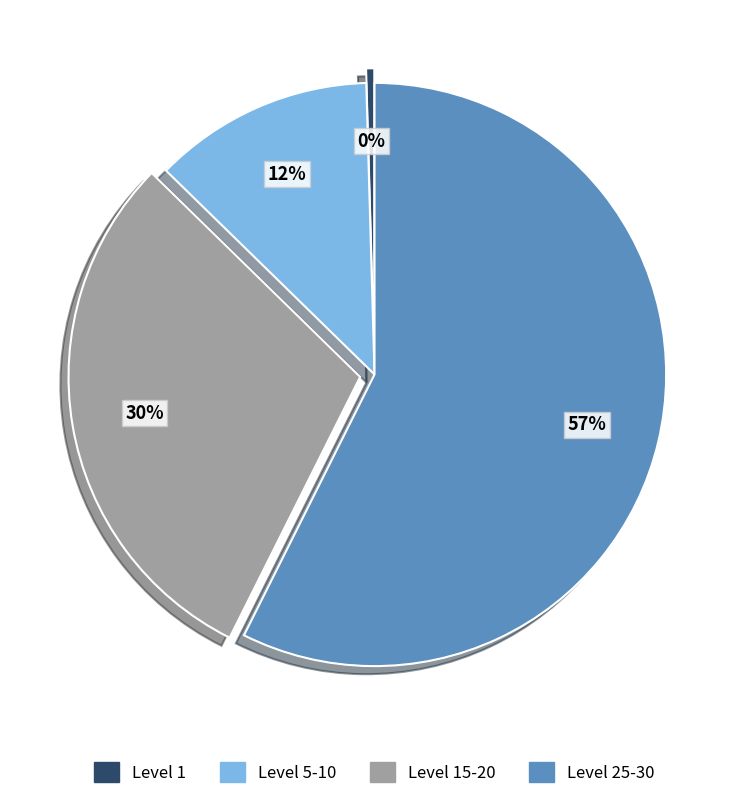

Between Level 5-10 and Level 15-20, which is larger?

Level 15-20